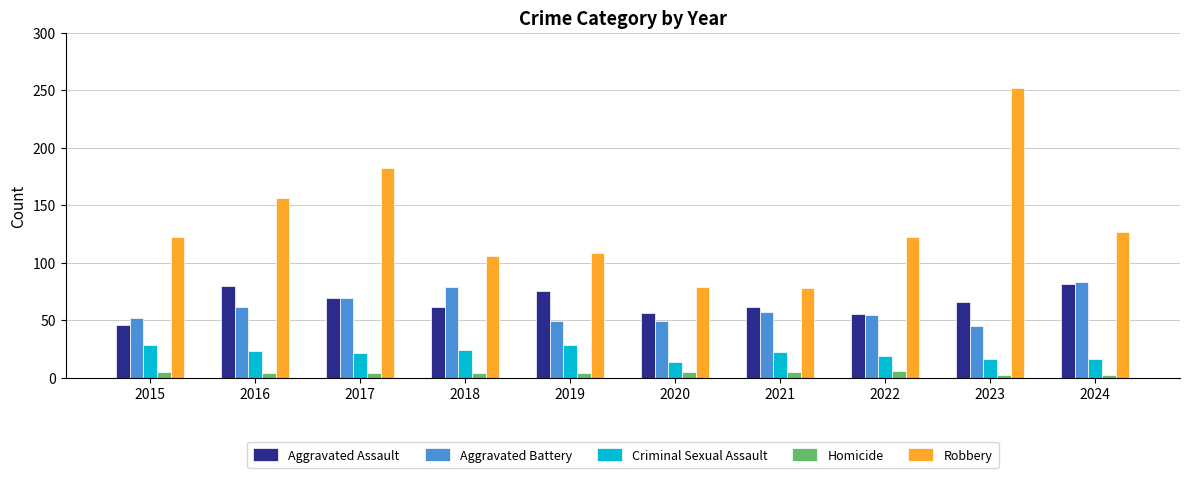

The value of Homicide at 2022 is 6. True or false?

True